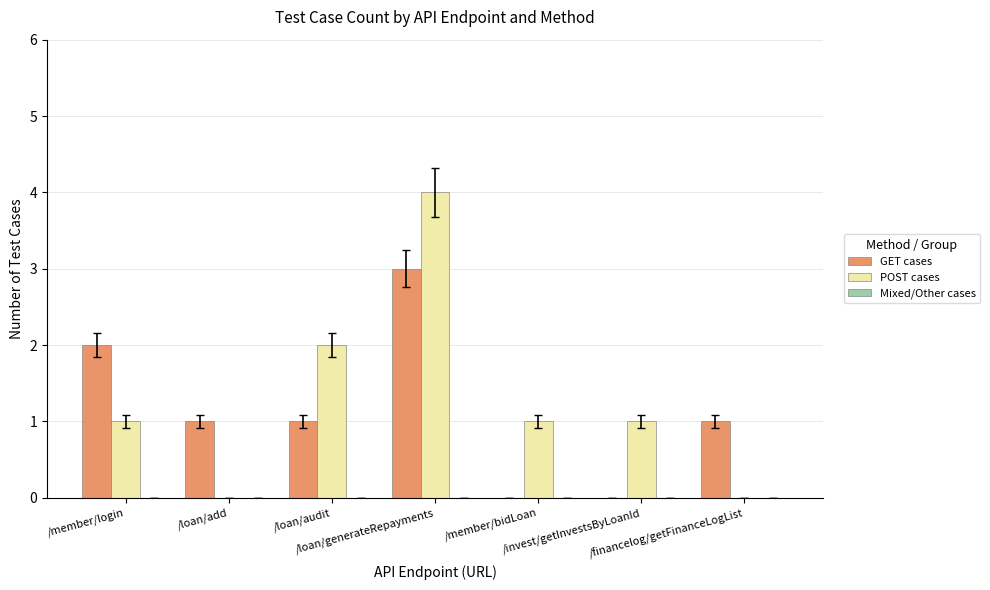

What is the maximum value for GET cases?

3